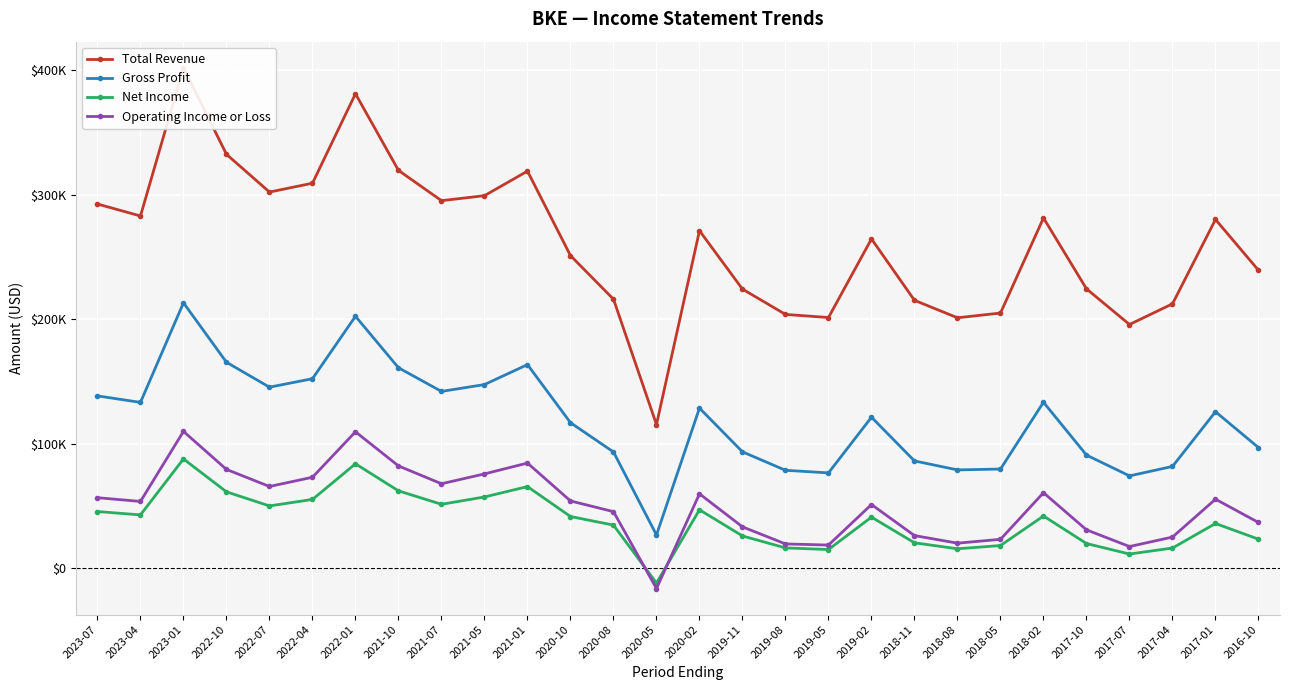

Which series has the widest spread of values?

Total Revenue